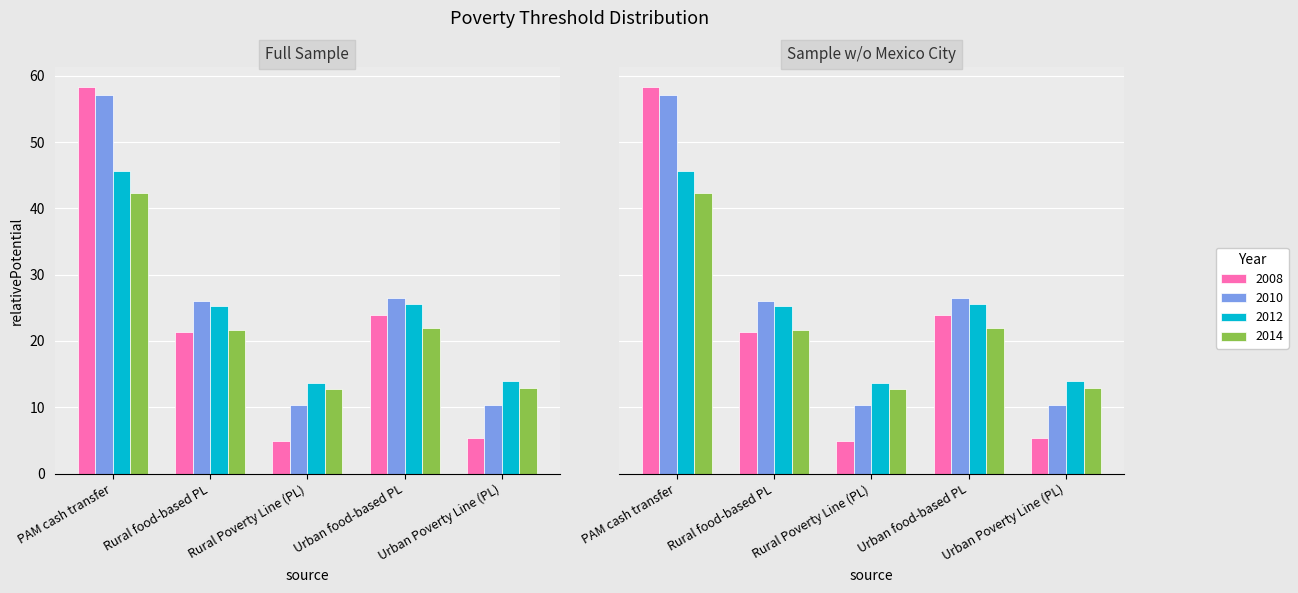

What is the sum of all 2008 values?

113.9